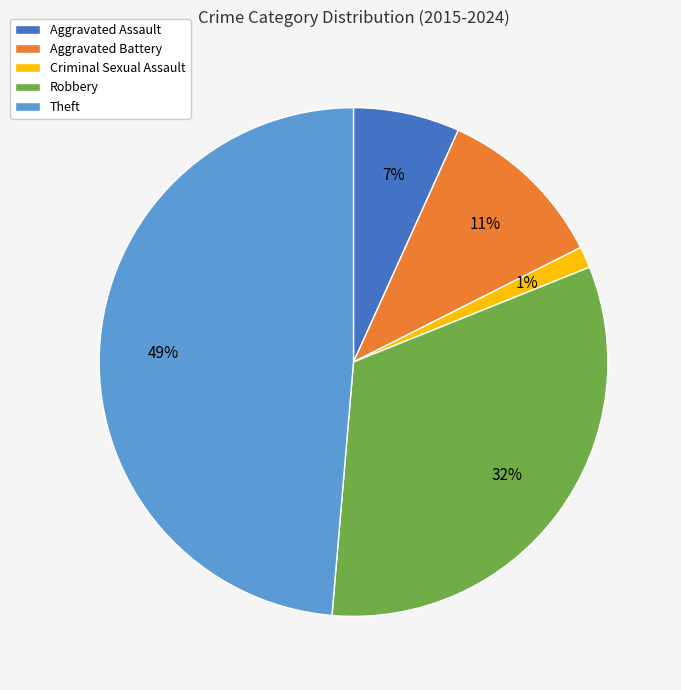

To the nearest percent, what portion does Aggravated Battery represent?

11%